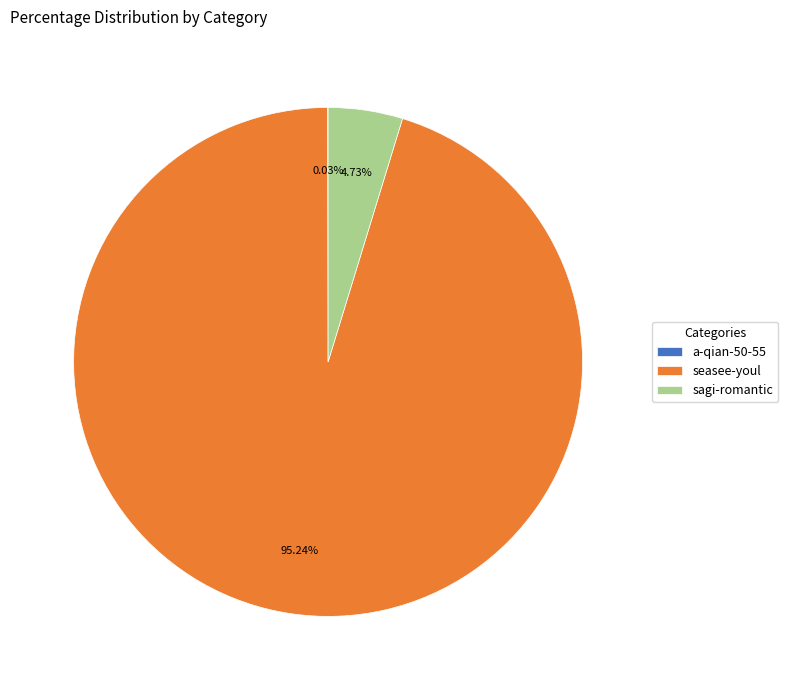

To the nearest percent, what is the difference between the largest and smallest slice percentages?

95%